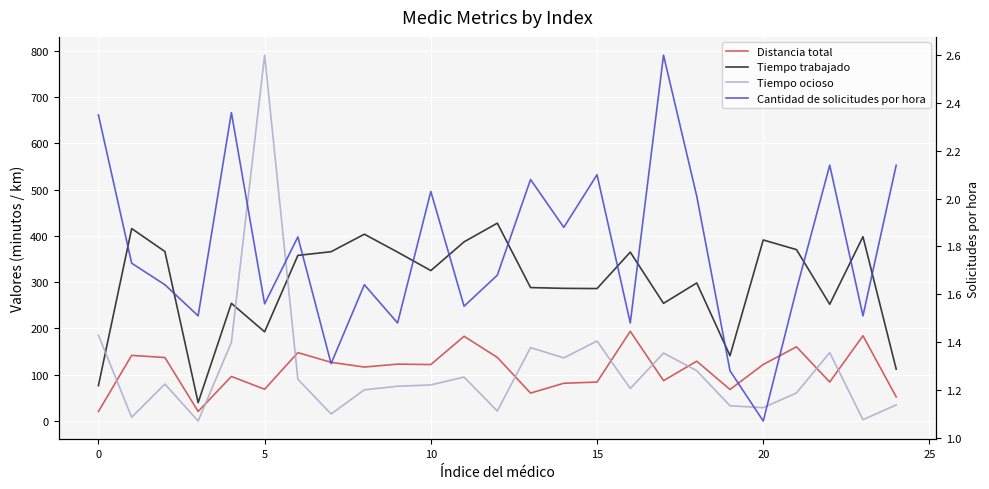

What is the approximate value of Cantidad de solicitudes por hora at 13?

2.1